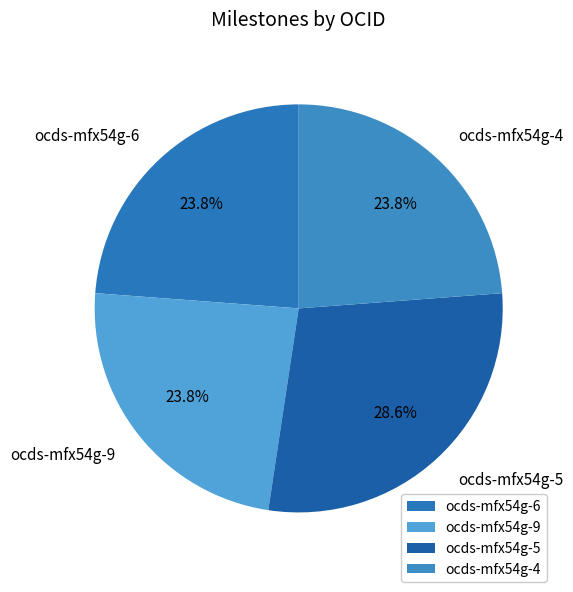

How many segments does this pie chart have?

4